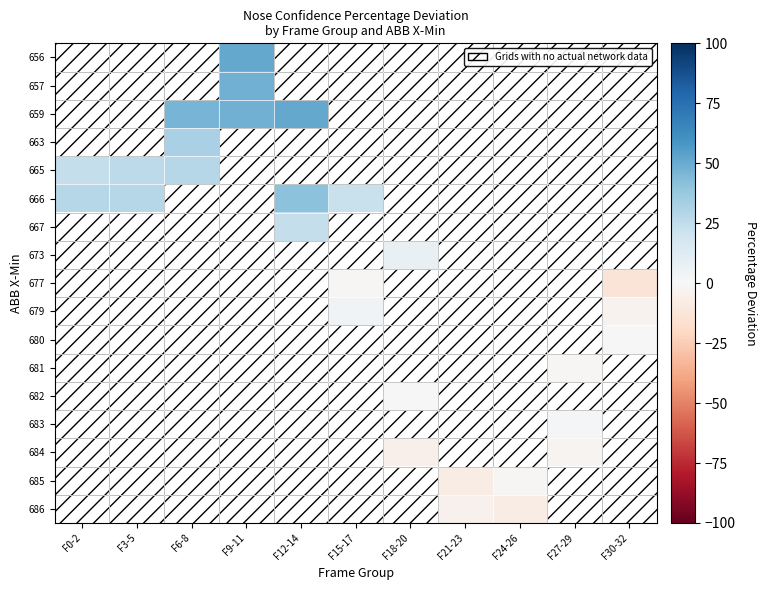

Which has a higher value, F18-20 or F9-11?

F9-11